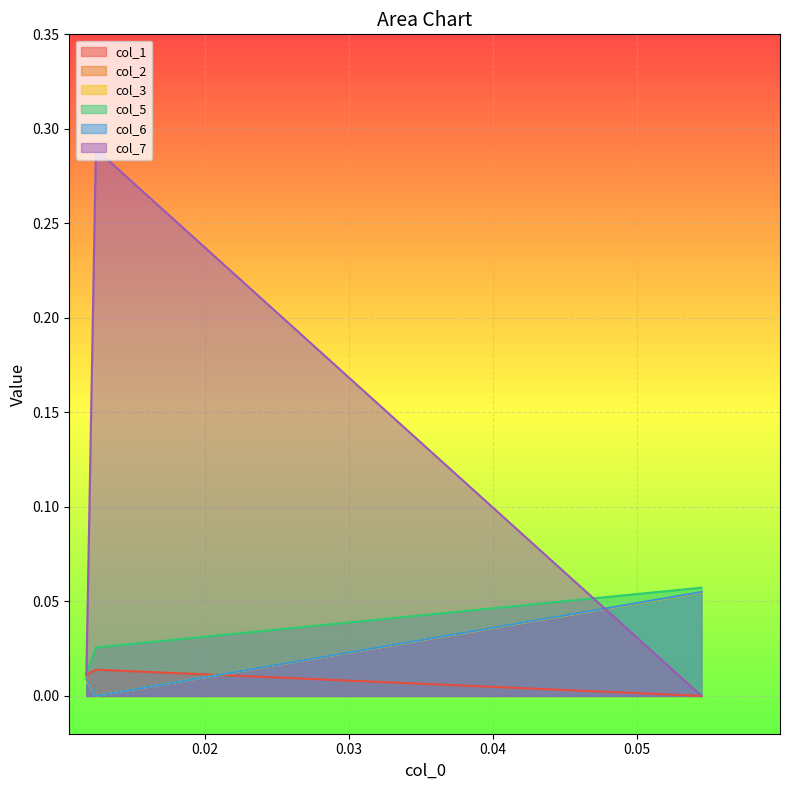

Which series has the largest range (max minus min)?

col_7